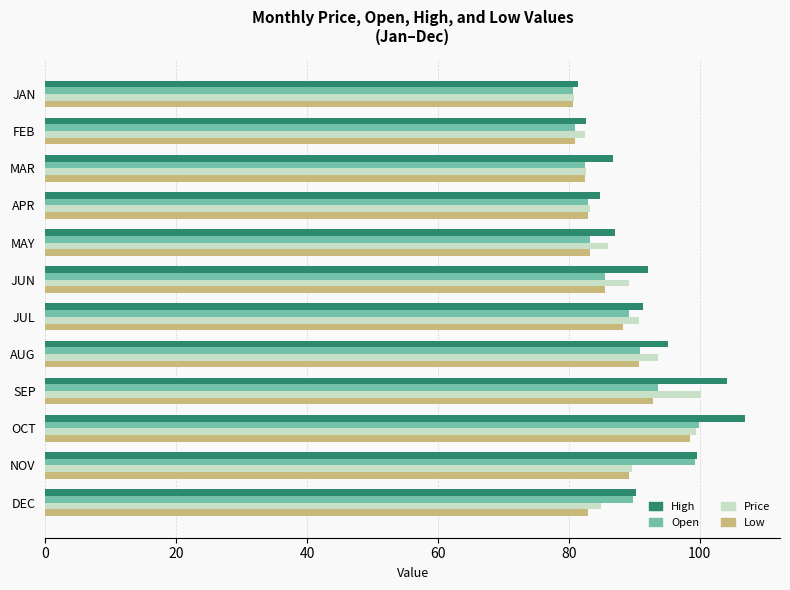

What is the spread (max minus min) of values at DEC?

7.3